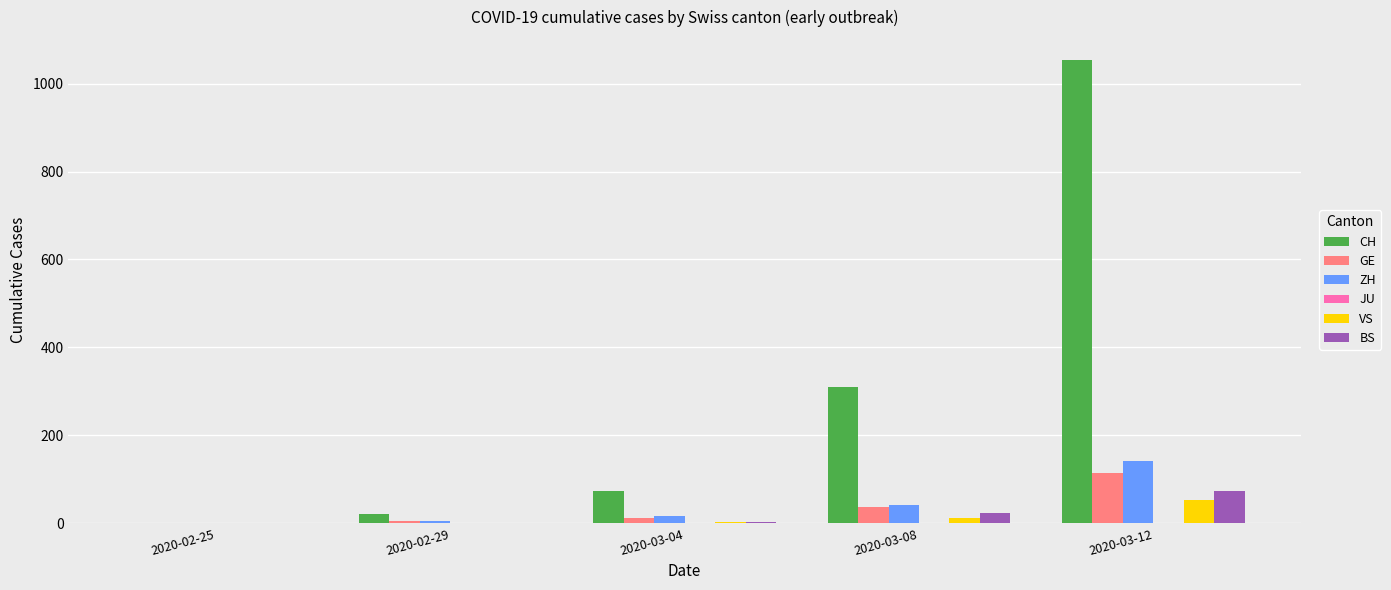

Which series has the largest range (max minus min)?

CH